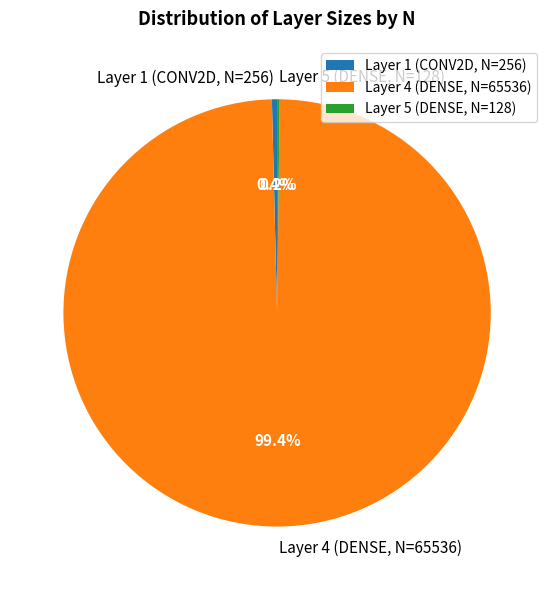

Is it true that Layer 1 (CONV2D, N=256) is 0% of the pie?

True